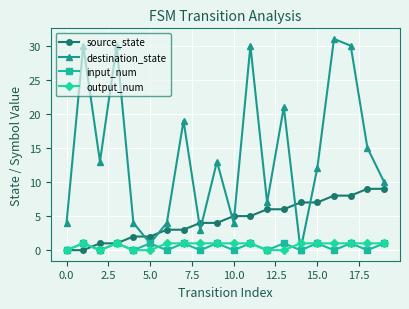

What are all the series names shown in the legend?

source_state, destination_state, input_num, output_num